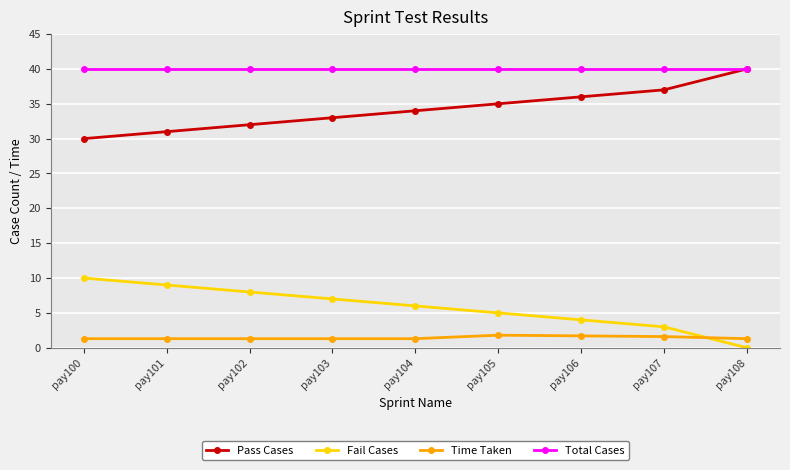

True or false: Time Taken and Pass Cases cross at least once.

False